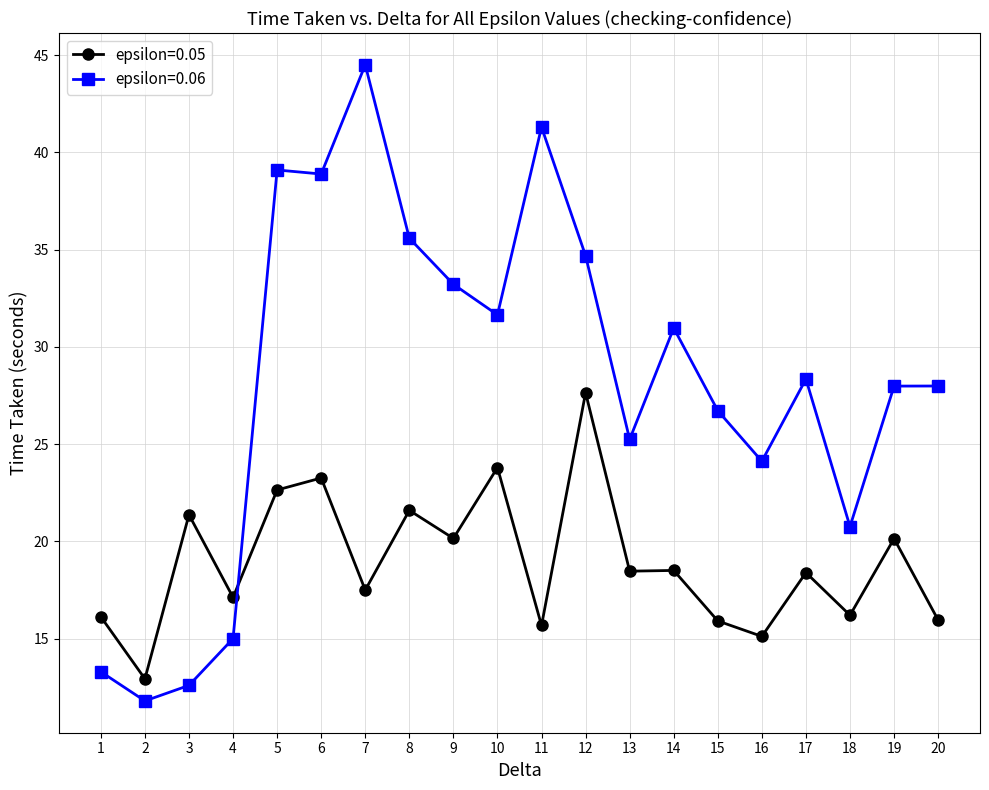

What is the value of the epsilon=0.05 point at the 1st from the left?

16.1